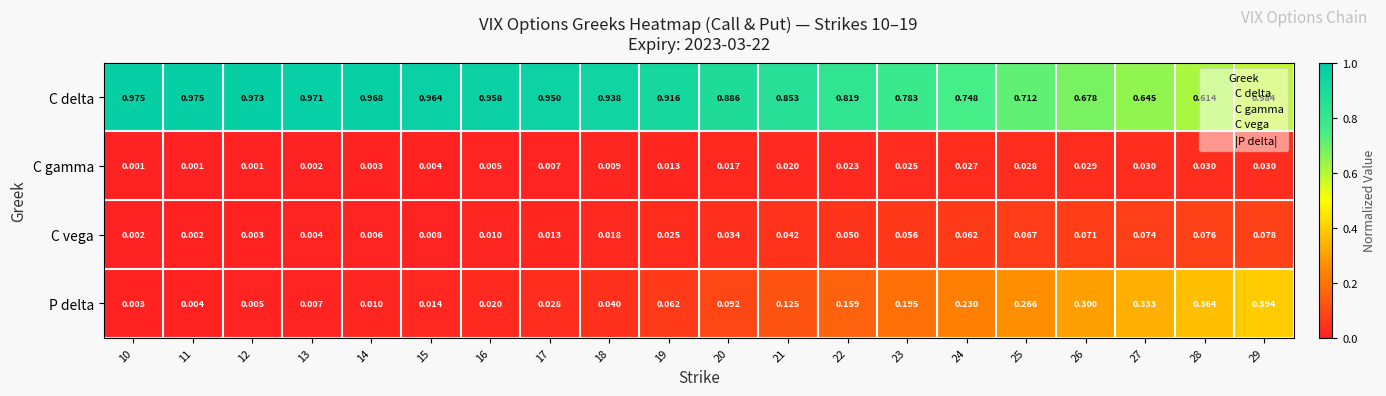

At which category is the sum across all series the highest?

29